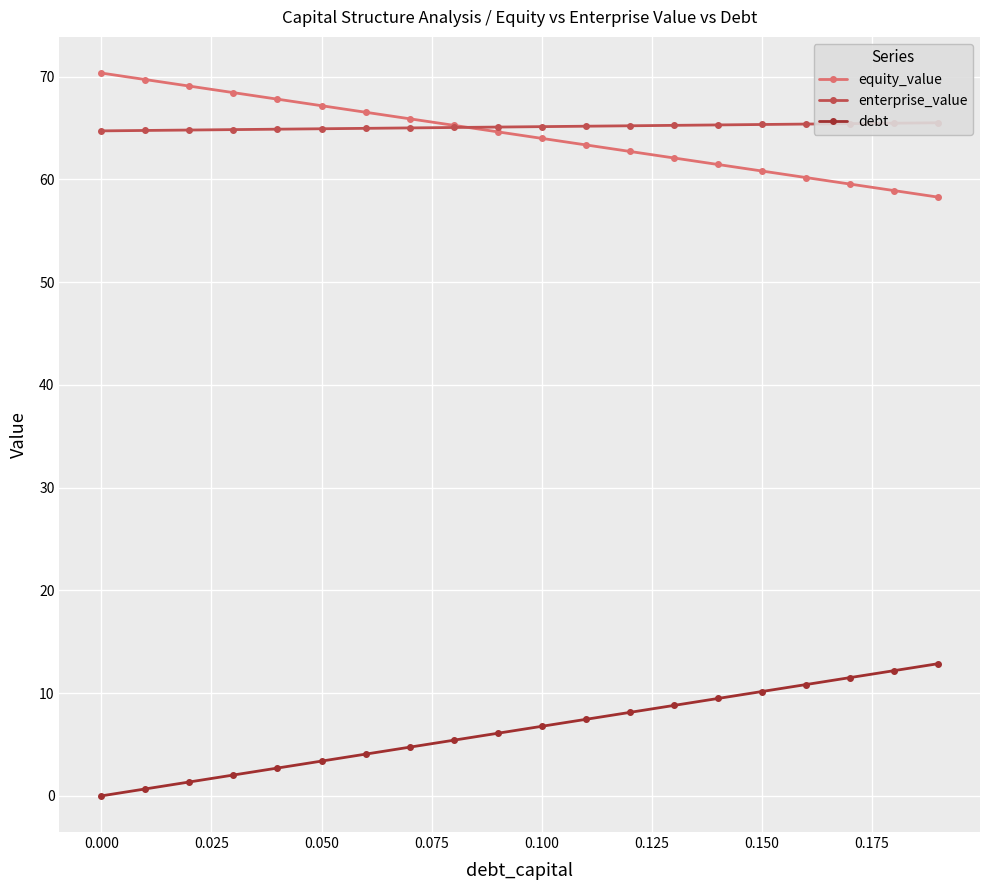

How many data points in debt are above 6?

11